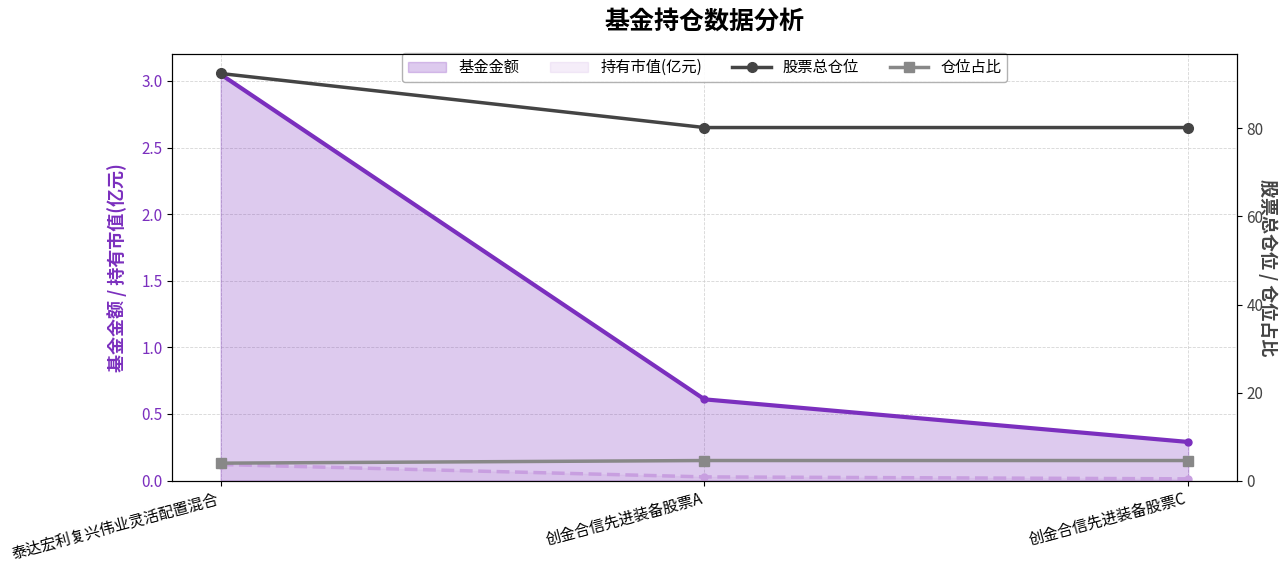

At which category does the chart reach its minimum across all series?

泰达宏利复兴伟业灵活配置混合